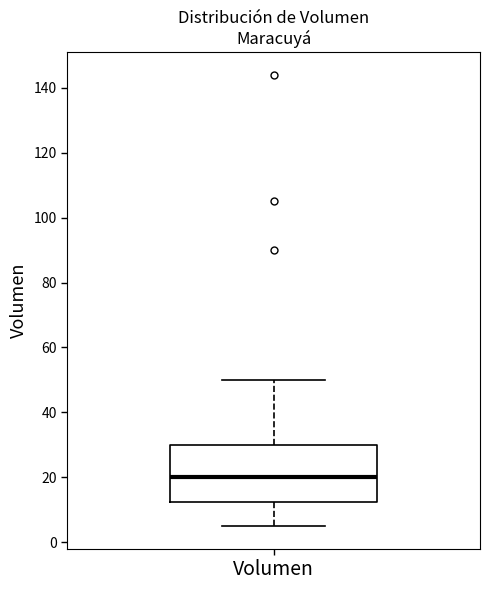

Read this box plot against the y-axis: the position of the median line, the range covered by the box, and the ends of both whiskers. The values are not printed on the chart, so give them approximately, as read against the axis.

median 20, box 12 to 30, whiskers 6 to 50